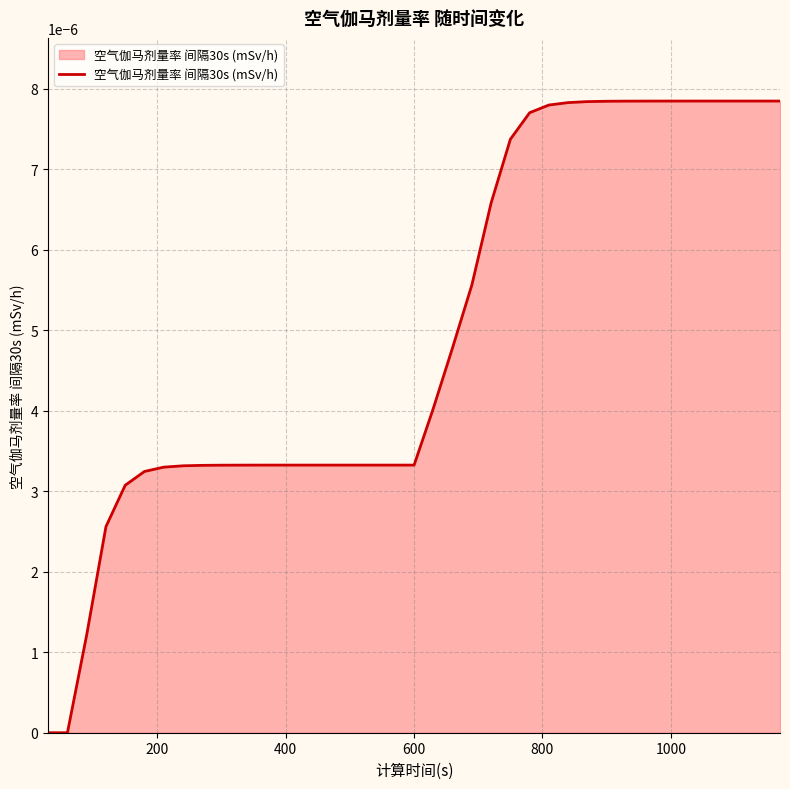

Does the chart display data point markers on the line(s)?

No